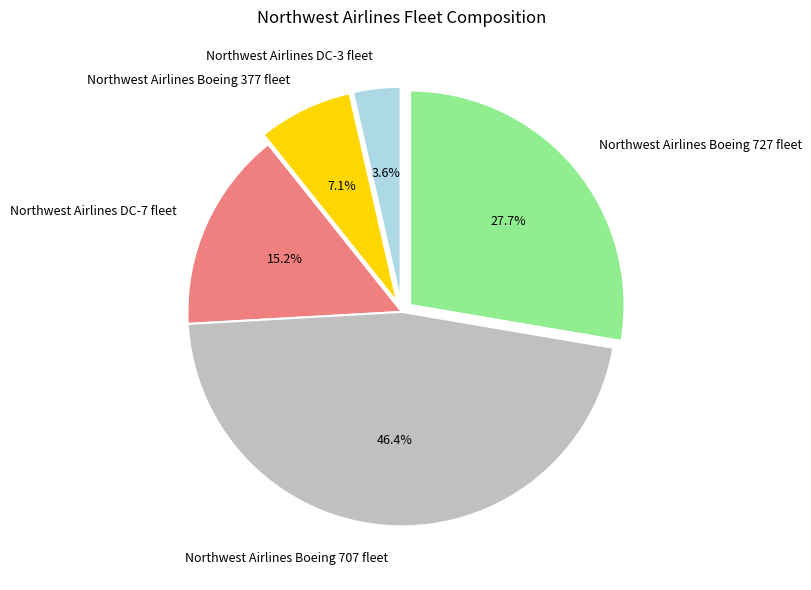

To the nearest percent, what portion does Northwest Airlines Boeing 377 fleet represent?

7%